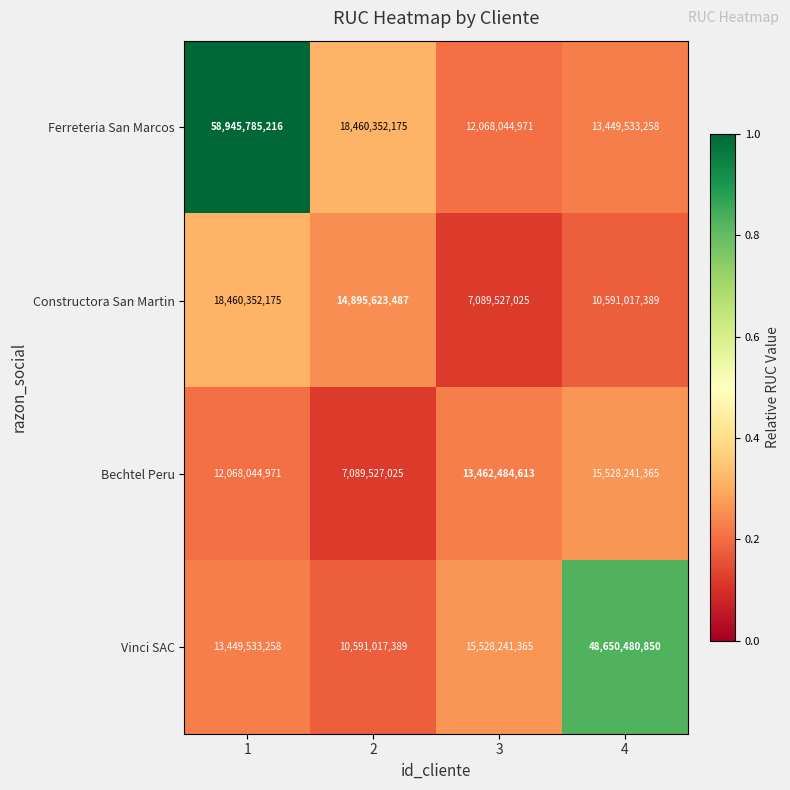

What is the difference between the maximum and minimum values in the Vinci SAC series?

38059463461